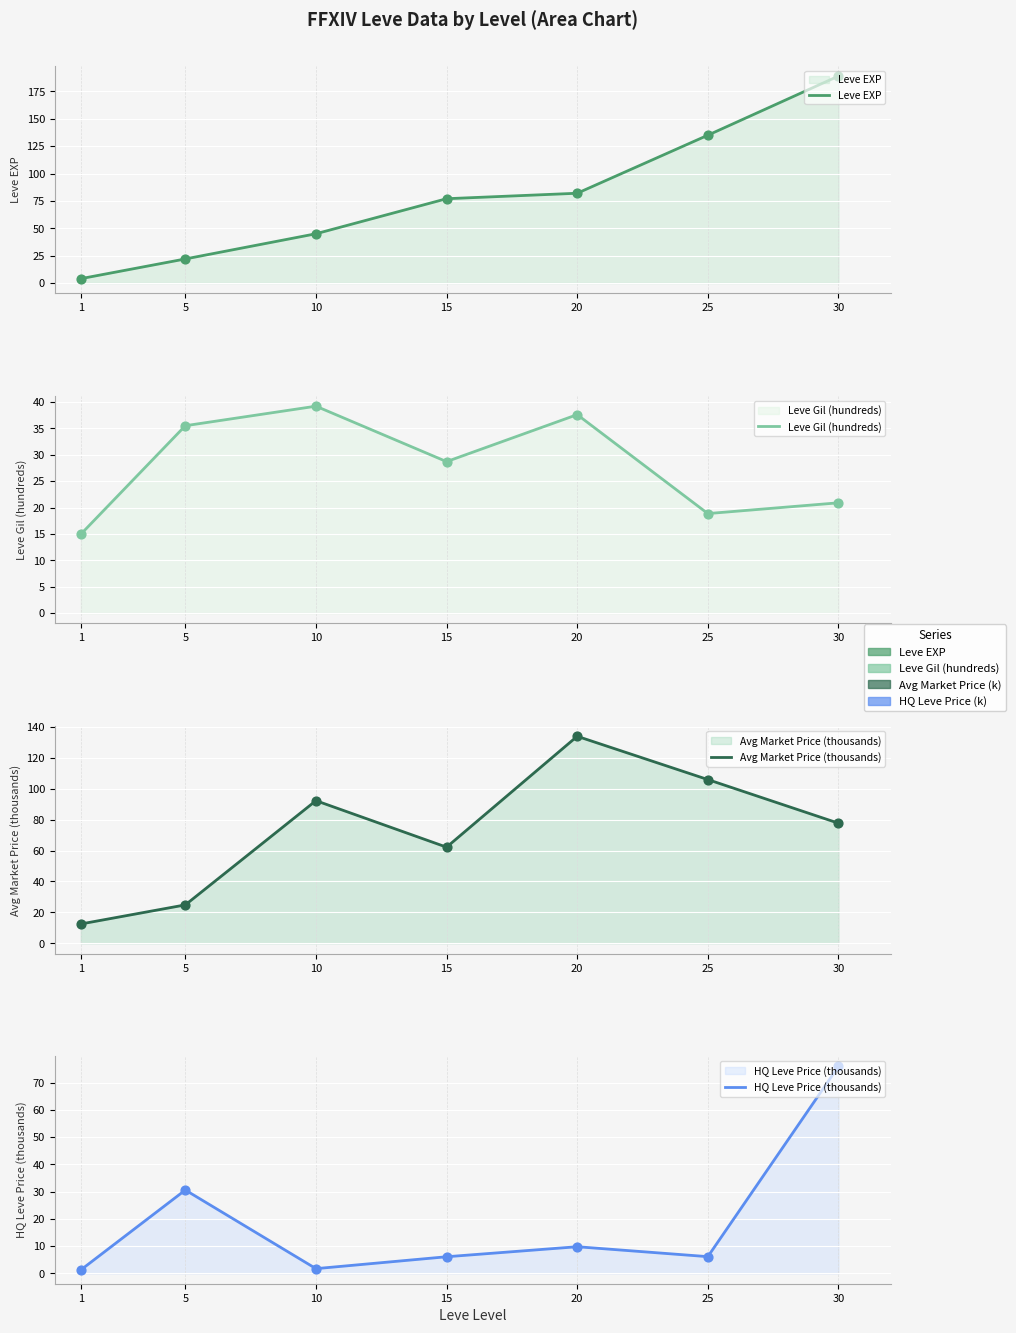

Which series has the widest spread of Y values?

Leve EXP